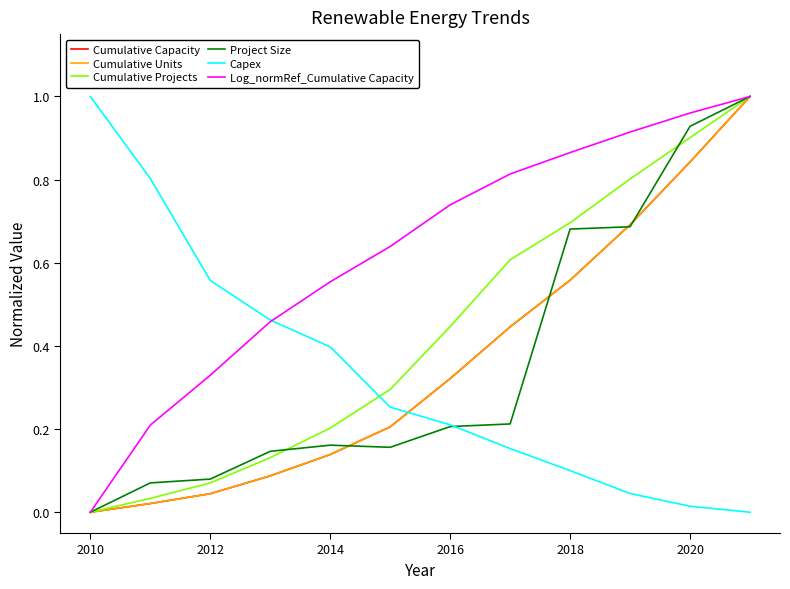

Which series has the largest total across all categories?

Log_normRef_Cumulative Capacity